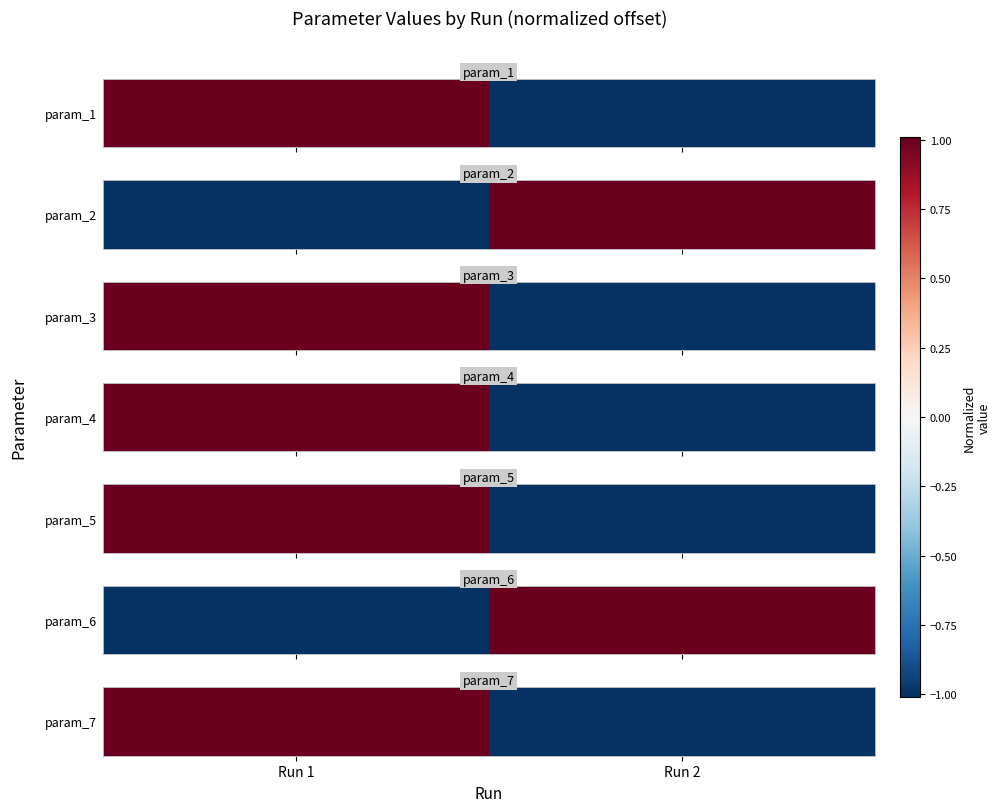

Which label corresponds to the largest value in the chart?

Run 1